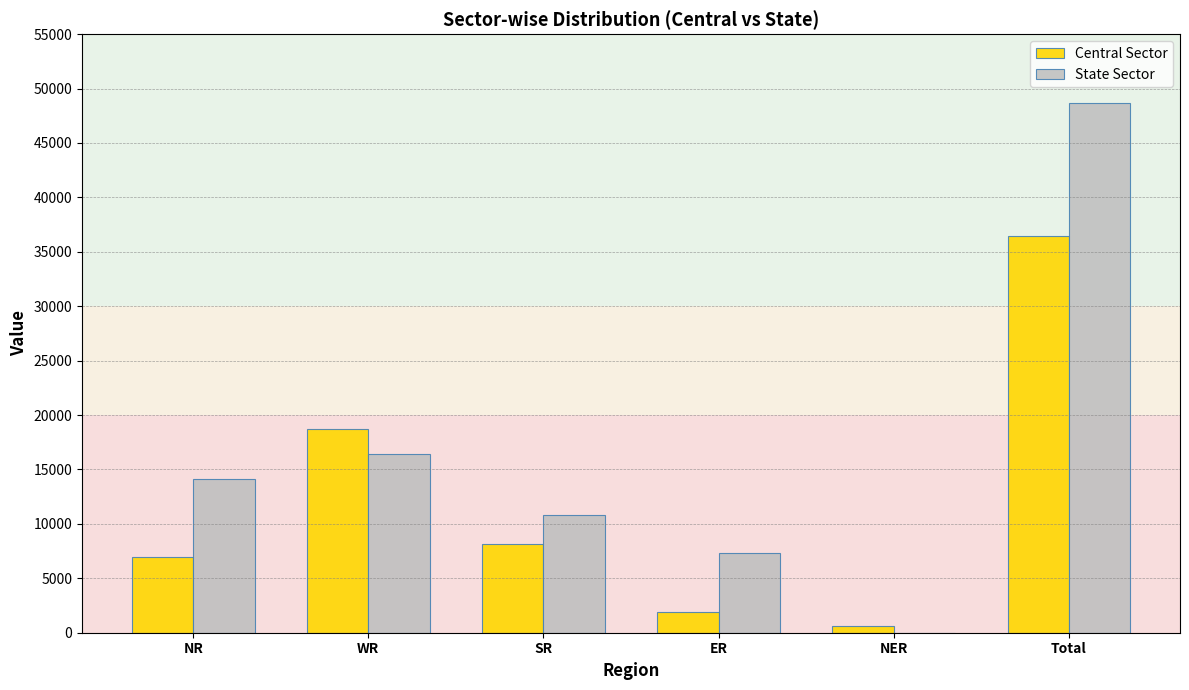

What is the spread (max minus min) of values at WR?

2352